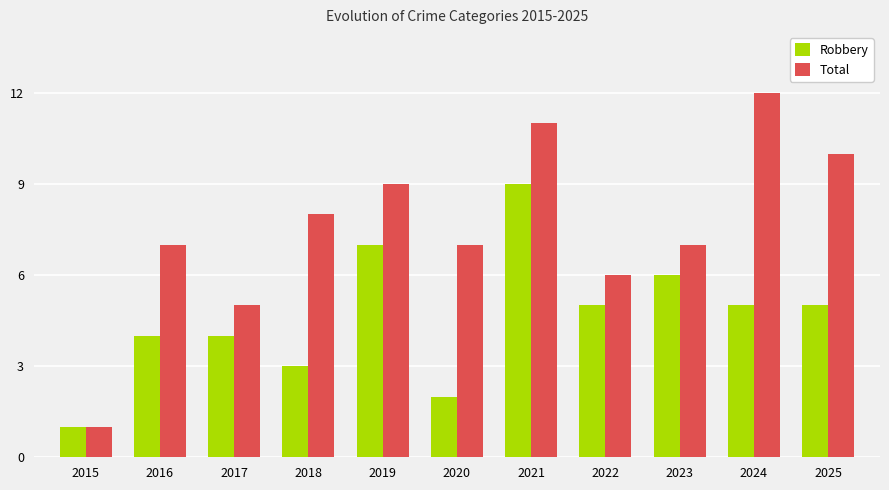

What is the lowest value of the Robbery series?

1